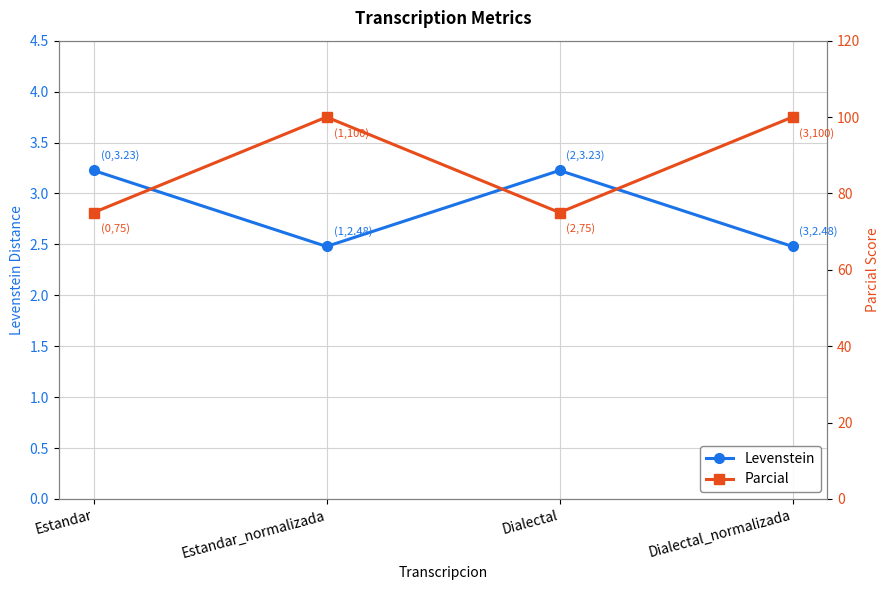

Reading left to right, list all the values displayed in this chart.

Levenstein: Estandar=3.2	Estandar_normalizada=2.5	Dialectal=3.2	Dialectal_normalizada=2.5
Parcial: Estandar=75.0	Estandar_normalizada=100.0	Dialectal=75.0	Dialectal_normalizada=100.0